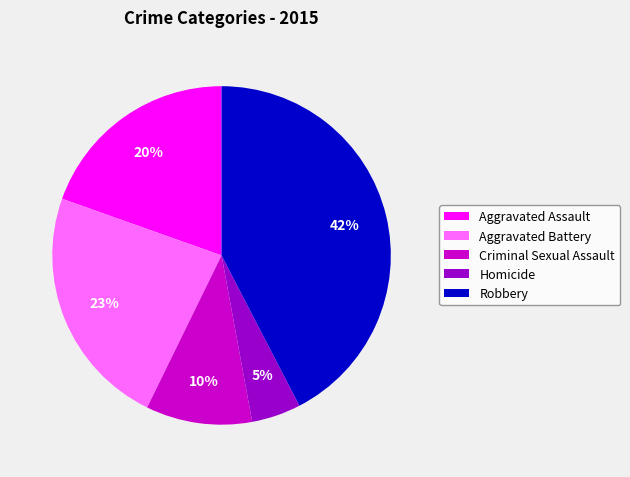

Which has a higher value, Aggravated Assault or Aggravated Battery?

Aggravated Battery